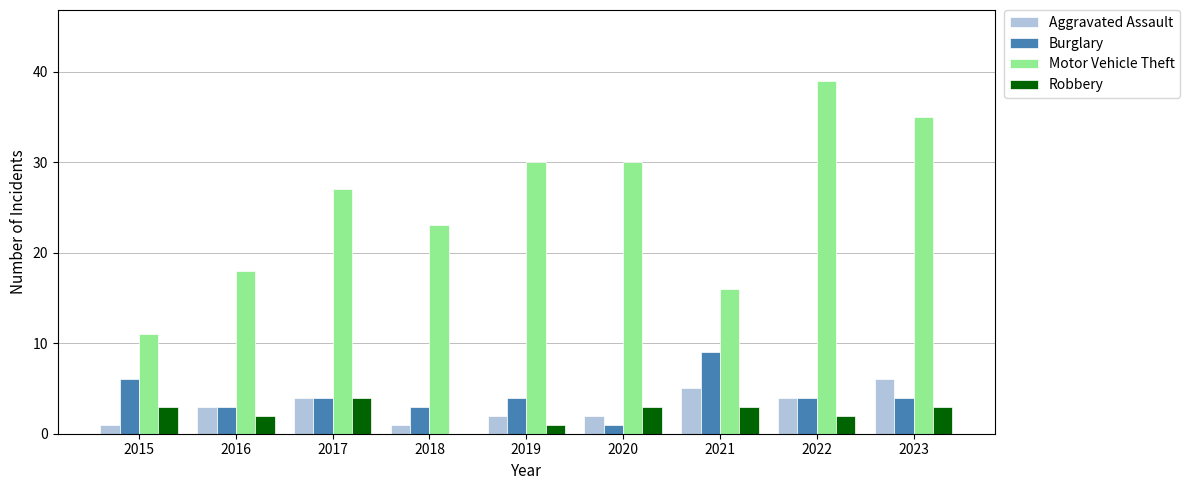

What value does the Aggravated Assault series have at 2015?

1